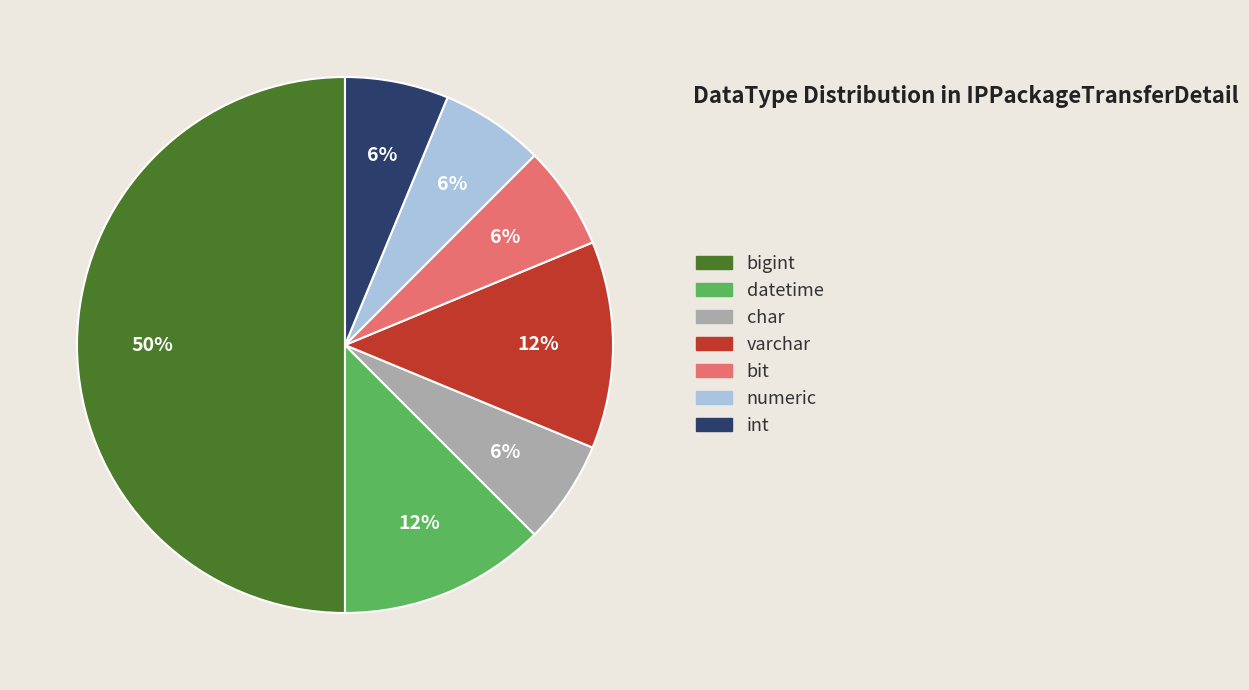

Which slice is the largest?

bigint